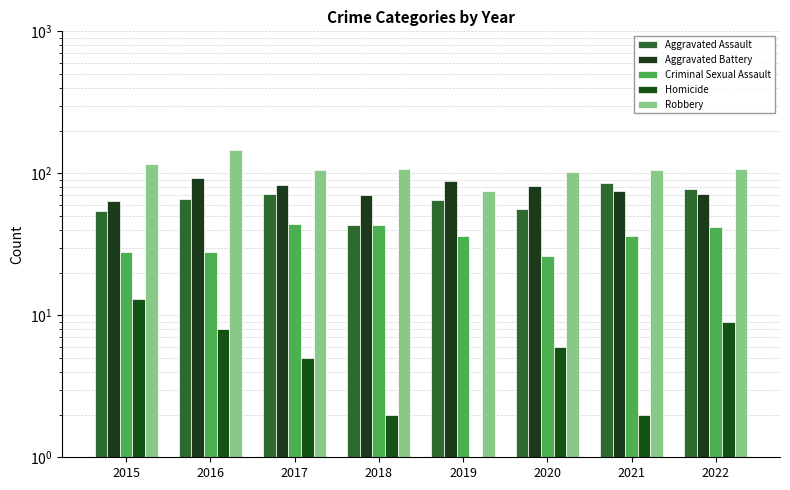

What are all the series names shown in the legend?

Aggravated Assault, Aggravated Battery, Criminal Sexual Assault, Homicide, Robbery